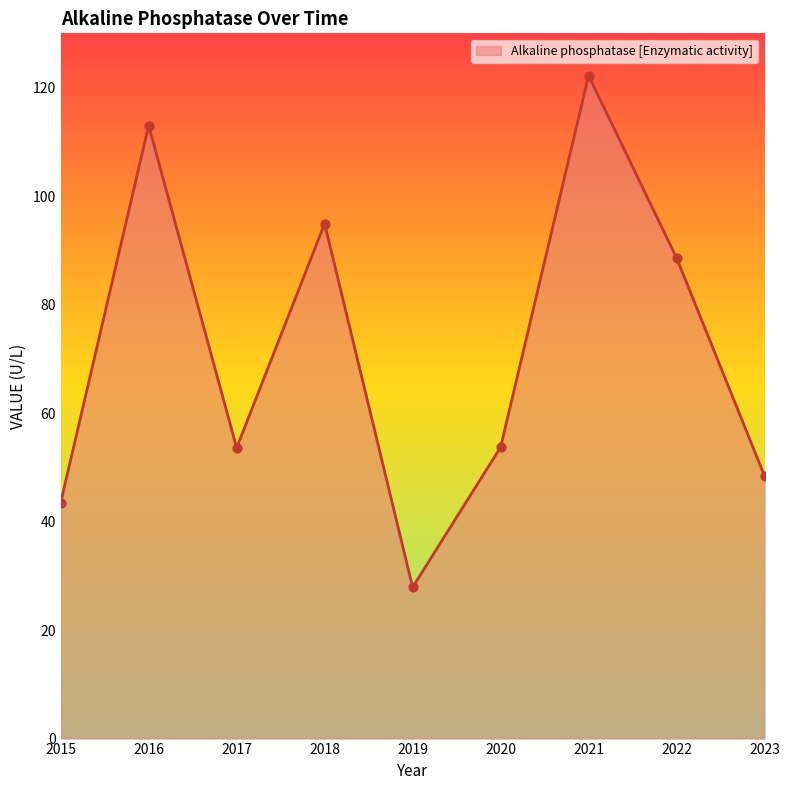

Between 2022 and 2018, which is larger?

2018